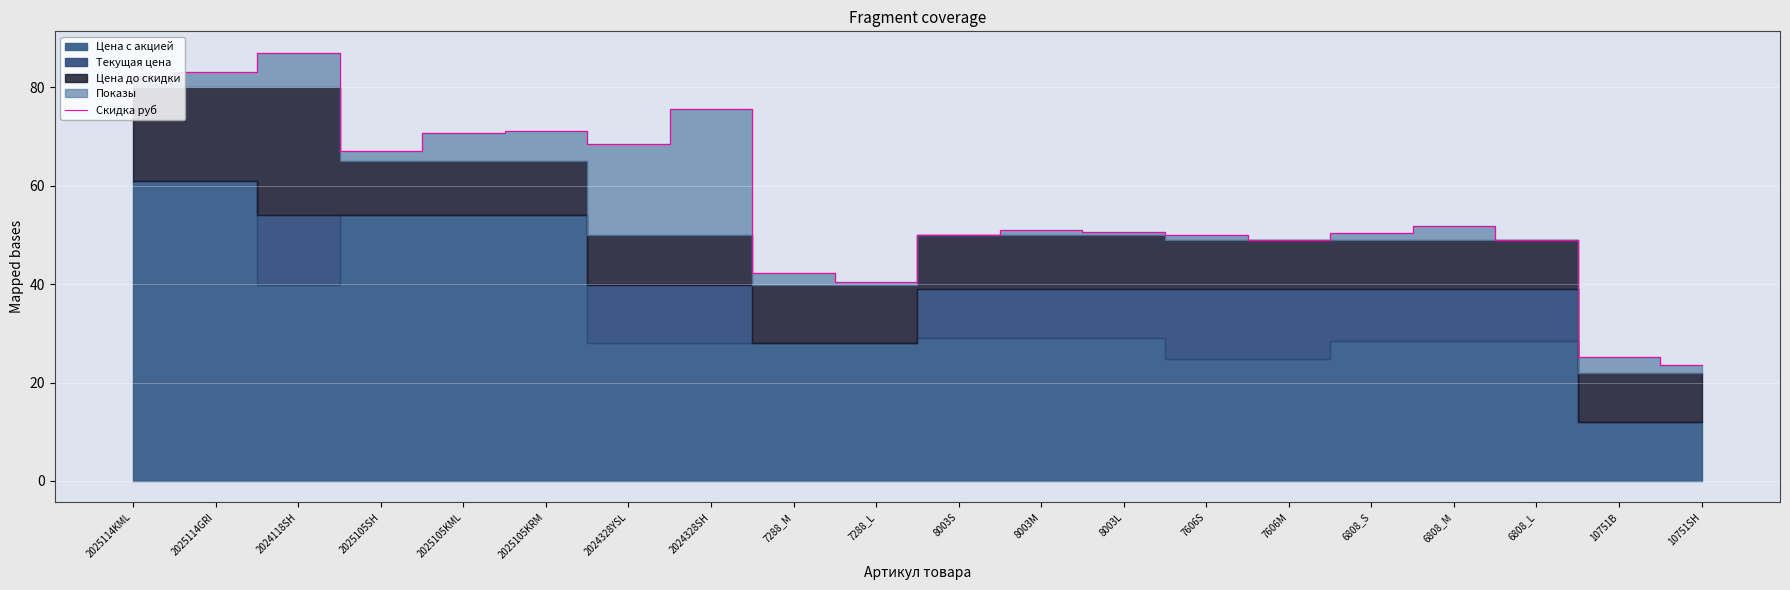

Which category has the highest value in the Скидка руб series?

2024118SH